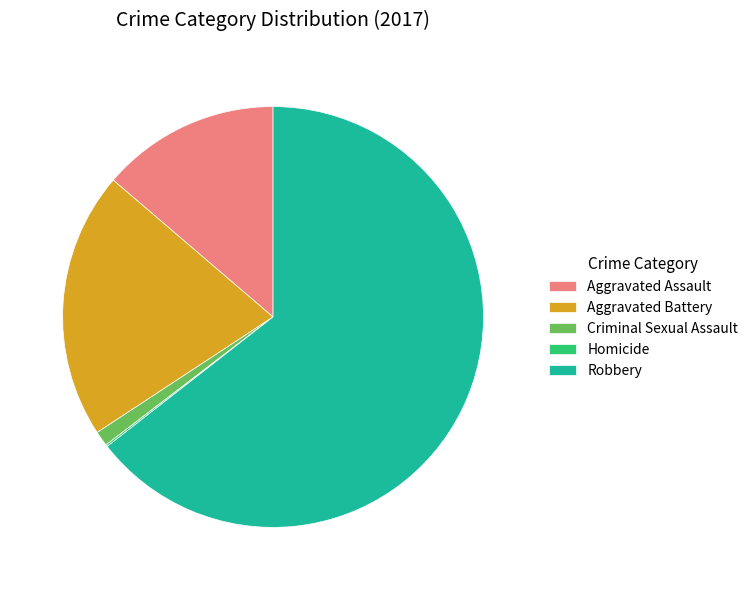

True or false: Aggravated Assault accounts for 7% of the total.

False